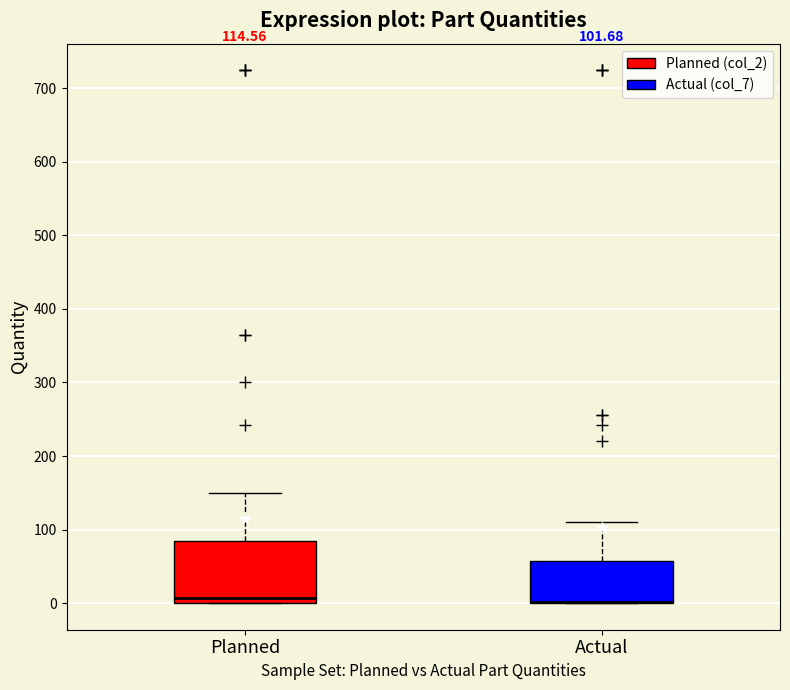

Which box is the tallest, from its lower edge to its upper edge?

Planned